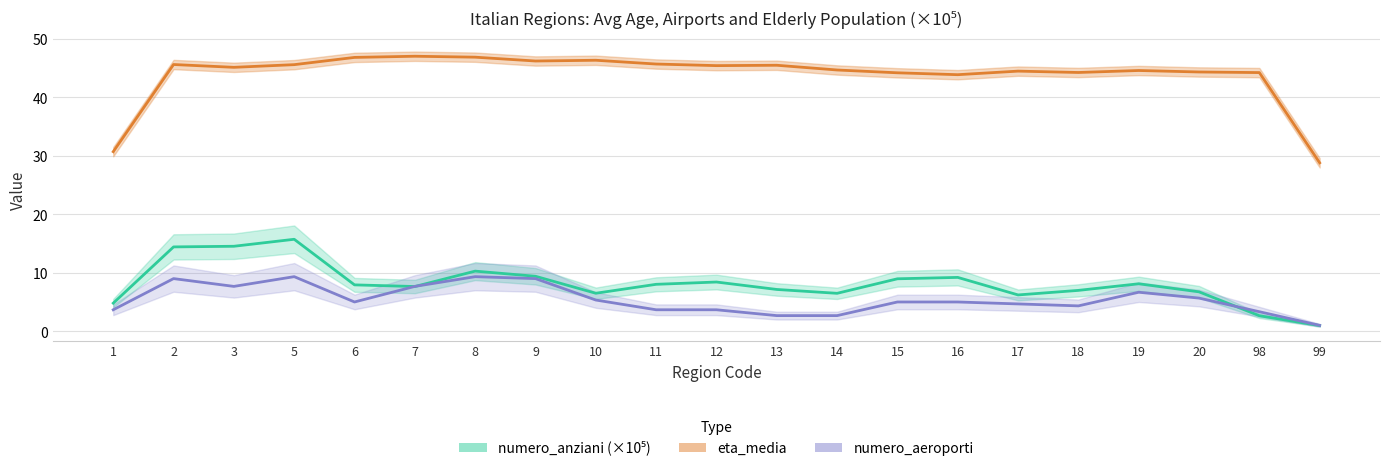

In numero_aeroporti, how many points are higher than both neighbors (excluding endpoints)?

4